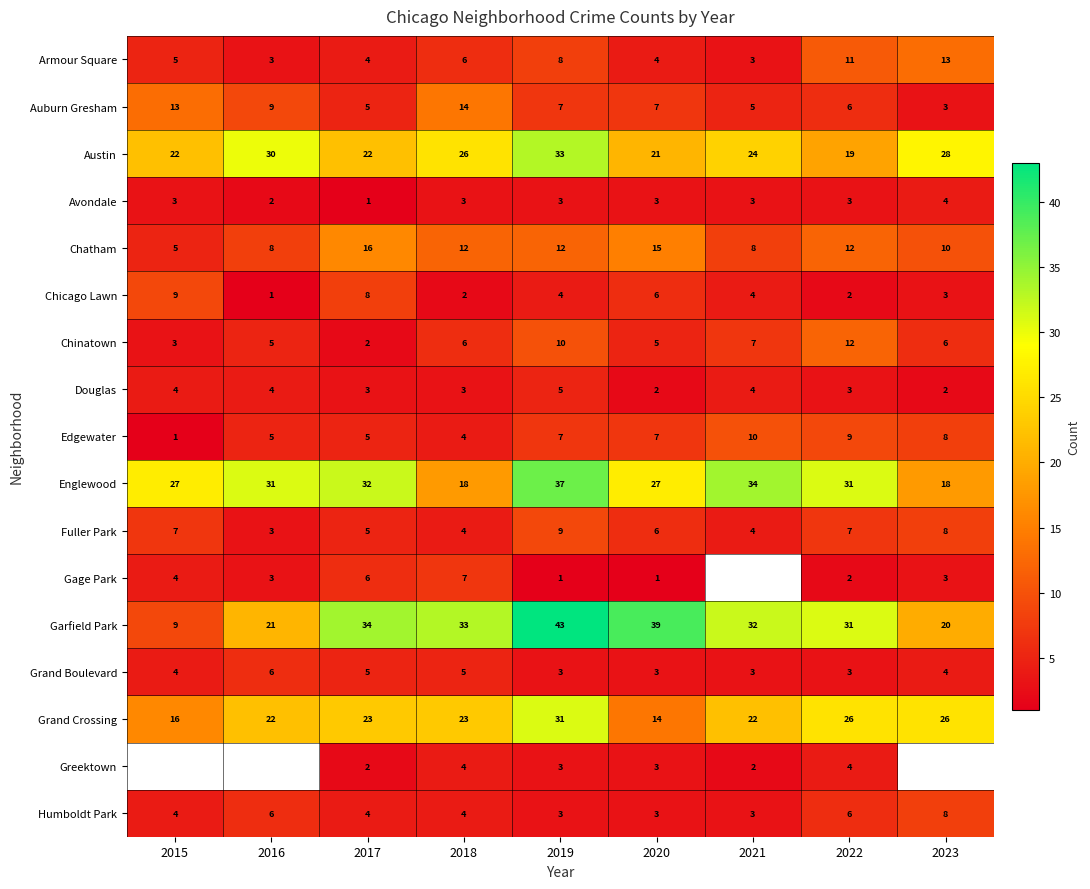

How many values in the Douglas series are below 3?

2